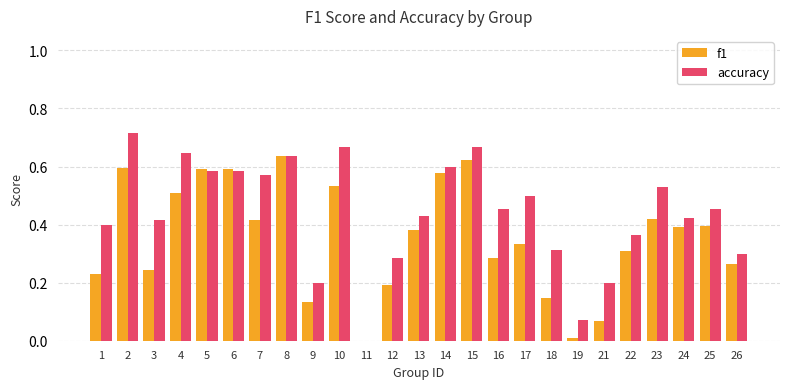

How many groups of bars are there?

25